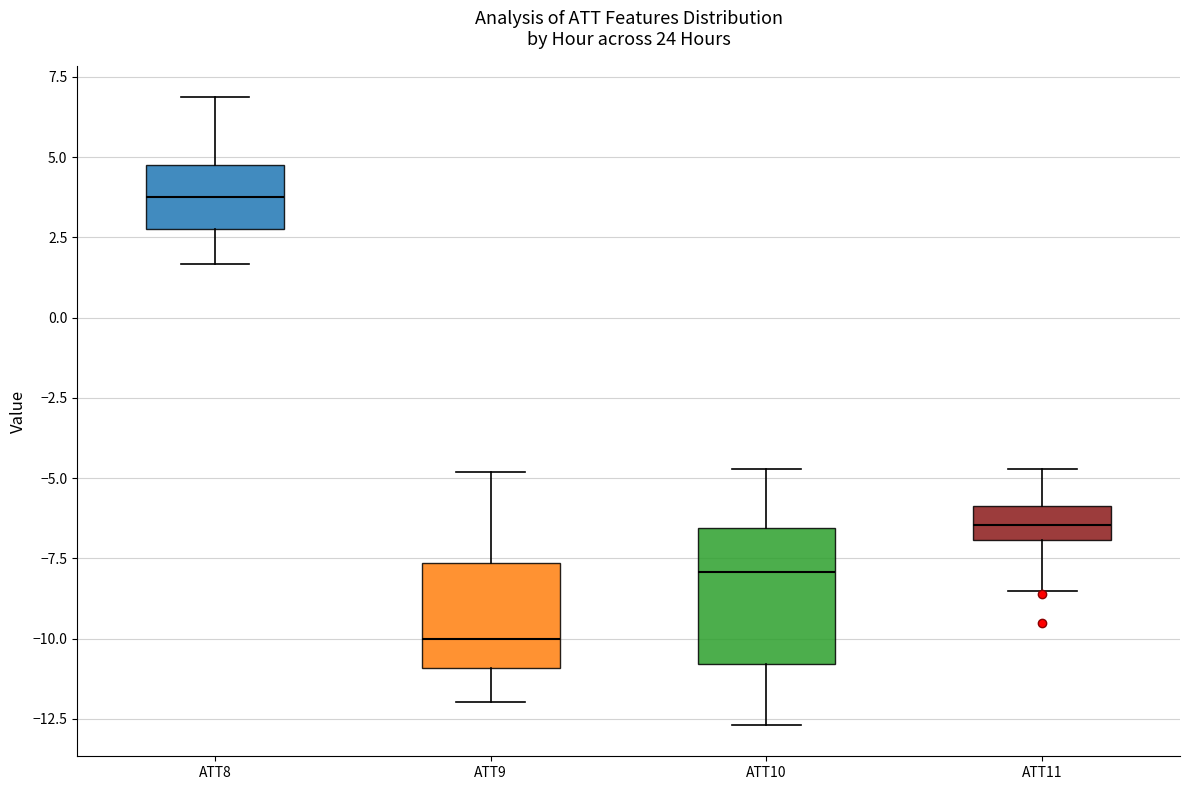

Reading left to right, read every box against the y-axis: the position of its median line, the range the box covers, and the ends of its whiskers. The values are not printed on the chart, so give them approximately, as read against the axis.

ATT8: median 4.0, box 3.0 to 5.0, whiskers 1.5 to 7.0
ATT9: median -10.0, box -11.0 to -7.5, whiskers -12.0 to -5.0
ATT10: median -8.0, box -11.0 to -6.5, whiskers -12.5 to -4.5
ATT11: median -6.5, box -7.0 to -6.0, whiskers -8.5 to -4.5